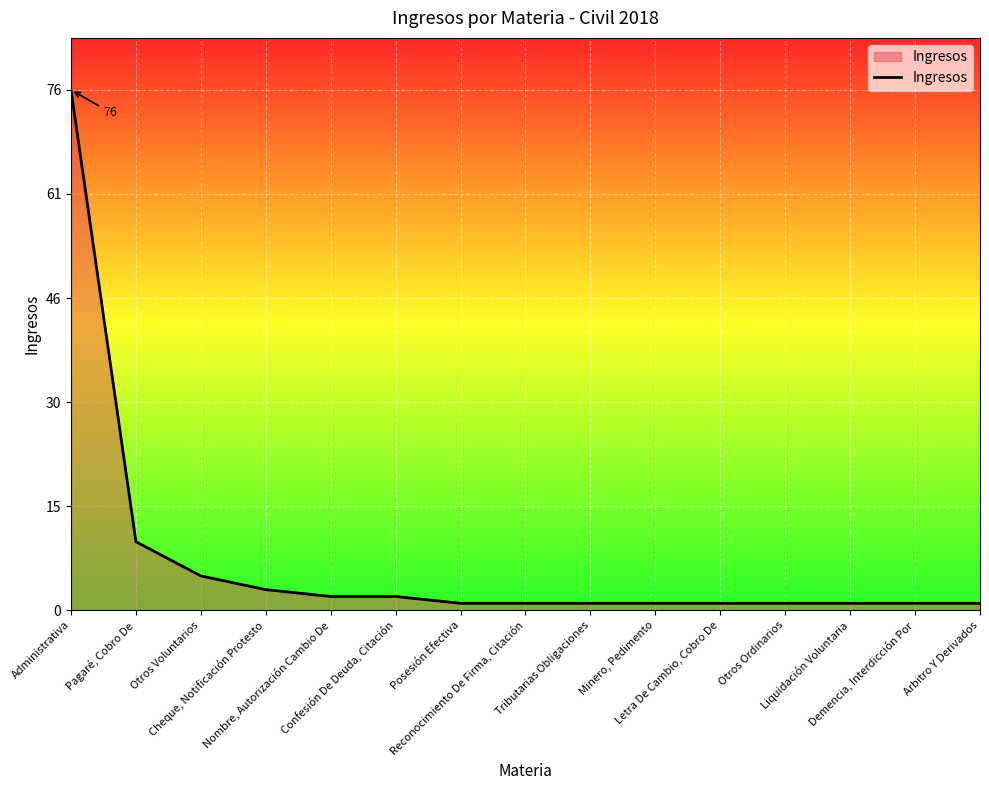

How many lines are shown in the chart?

1